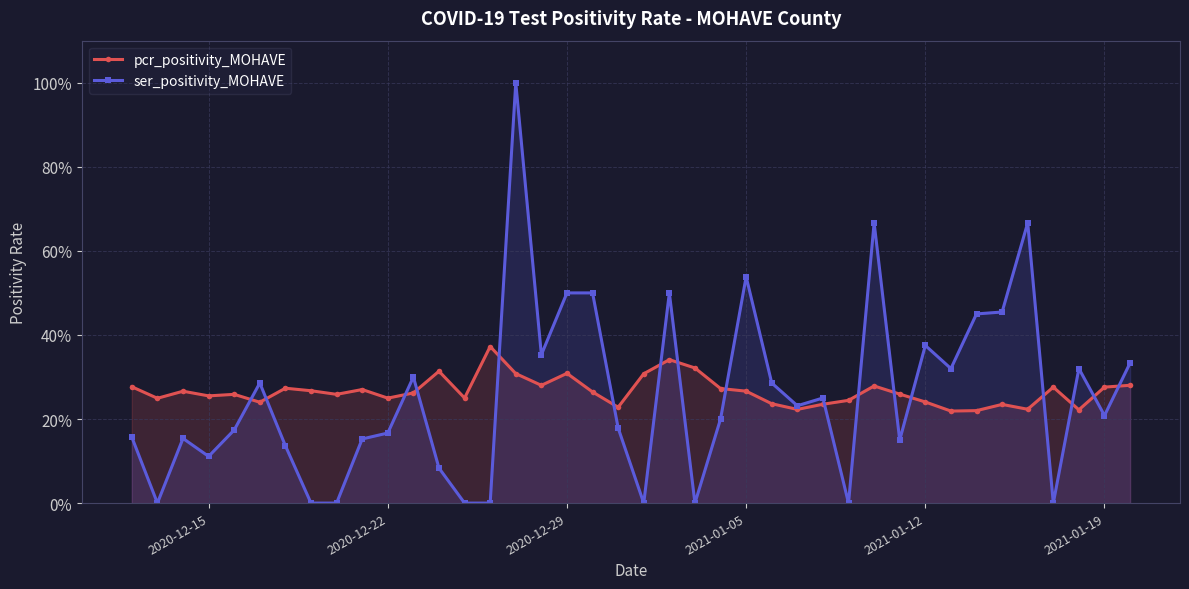

Reading left to right, list all the values displayed in this chart.

pcr_positivity_MOHAVE: 0.3	0.2	0.3	0.3	0.3	0.2	0.3	0.3	0.3	0.3	0.2	0.3	0.3	0.2	0.4	0.3	0.3	0.3	0.3	0.2	0.3	0.3	0.3	0.3	0.3	0.2	0.2	0.2	0.2	0.3	0.3	0.2	0.2	0.2	0.2	0.2	0.3	0.2	0.3	0.3
ser_positivity_MOHAVE: 0.2	0.0	0.2	0.1	0.2	0.3	0.1	0.0	0.0	0.2	0.2	0.3	0.1	0.0	0.0	1.0	0.4	0.5	0.5	0.2	0.0	0.5	0.0	0.2	0.5	0.3	0.2	0.2	0.0	0.7	0.1	0.4	0.3	0.5	0.5	0.7	0.0	0.3	0.2	0.3